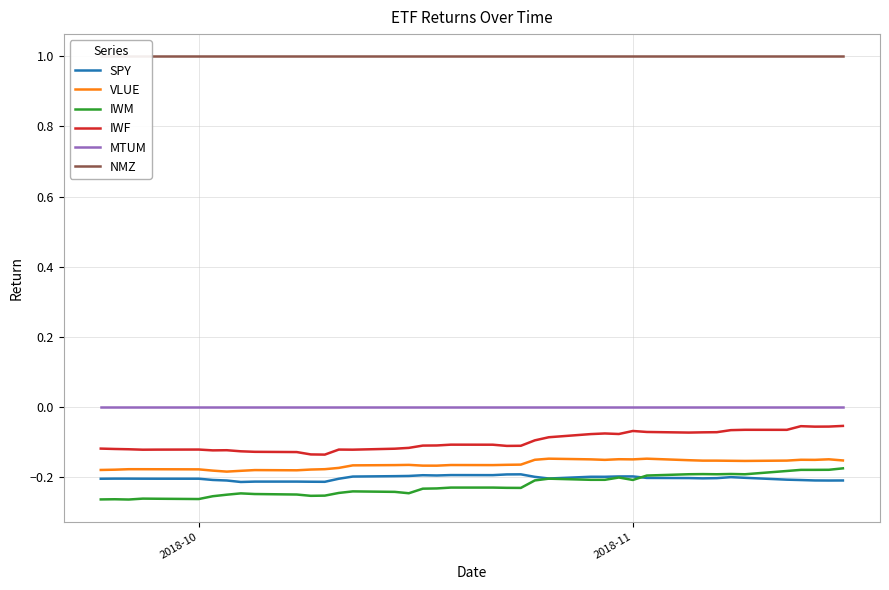

True or false: IWM and VLUE intersect in this chart.

False